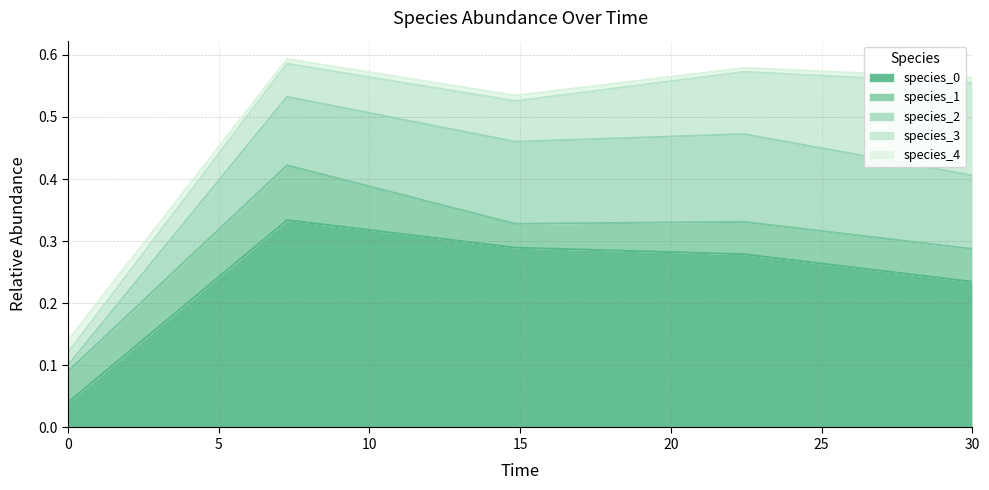

Reading left to right, transcribe all the data shown in this chart.

species_0: 0.0	0.3	0.3	0.3	0.2
species_1: 0.1	0.1	0.0	0.1	0.1
species_2: 0.0	0.1	0.1	0.1	0.1
species_3: 0.0	0.1	0.1	0.1	0.1
species_4: 0.0	0.0	0.0	0.0	0.0